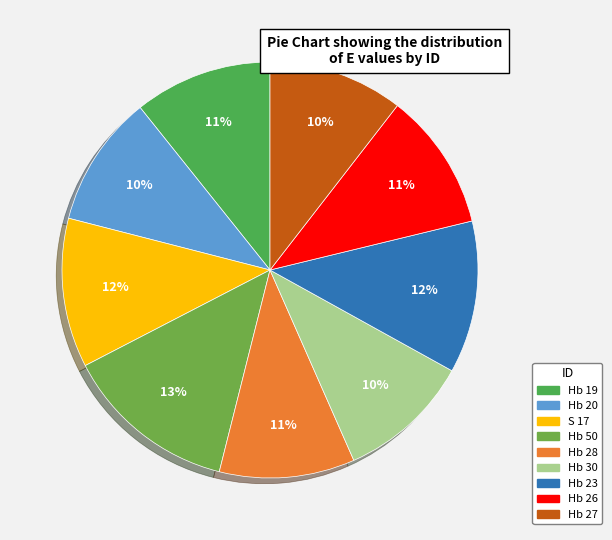

What is the smallest slice in the pie chart?

Hb 20